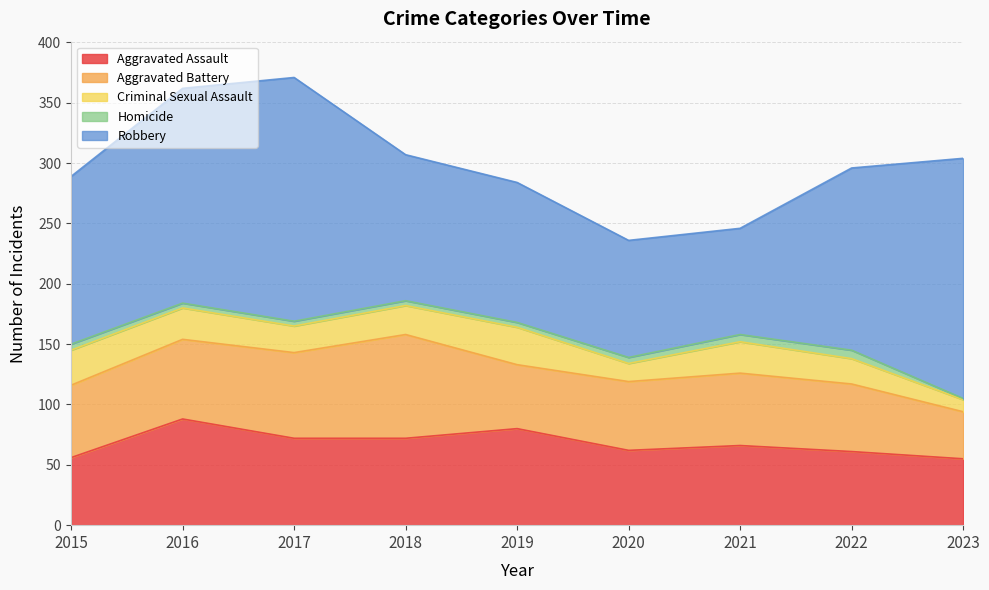

What is the difference between the highest and lowest values at 2017?

198